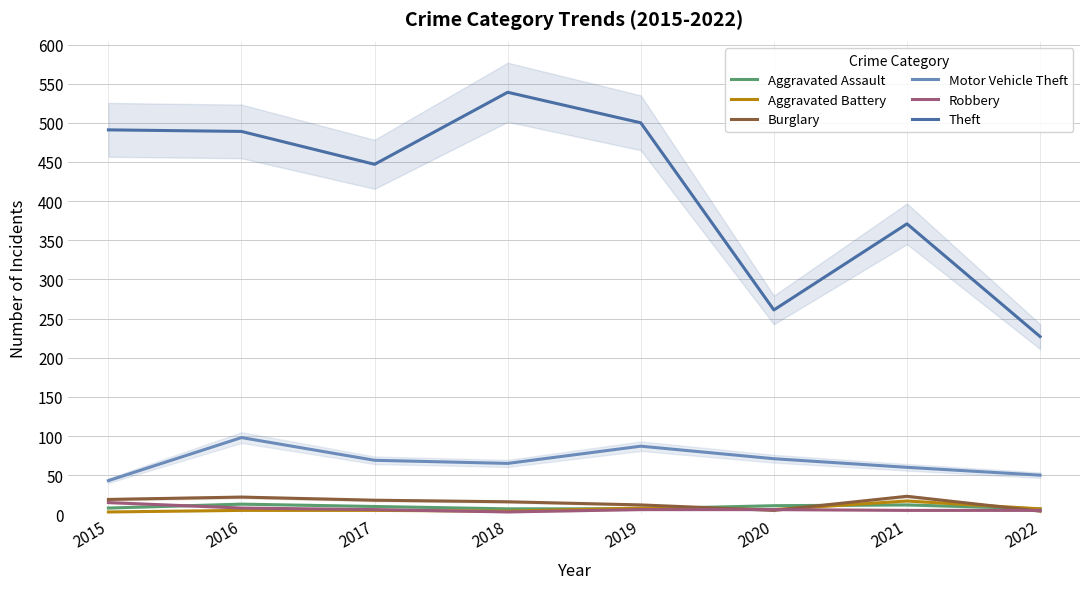

Between 2016 and 2022, which is larger?

2016